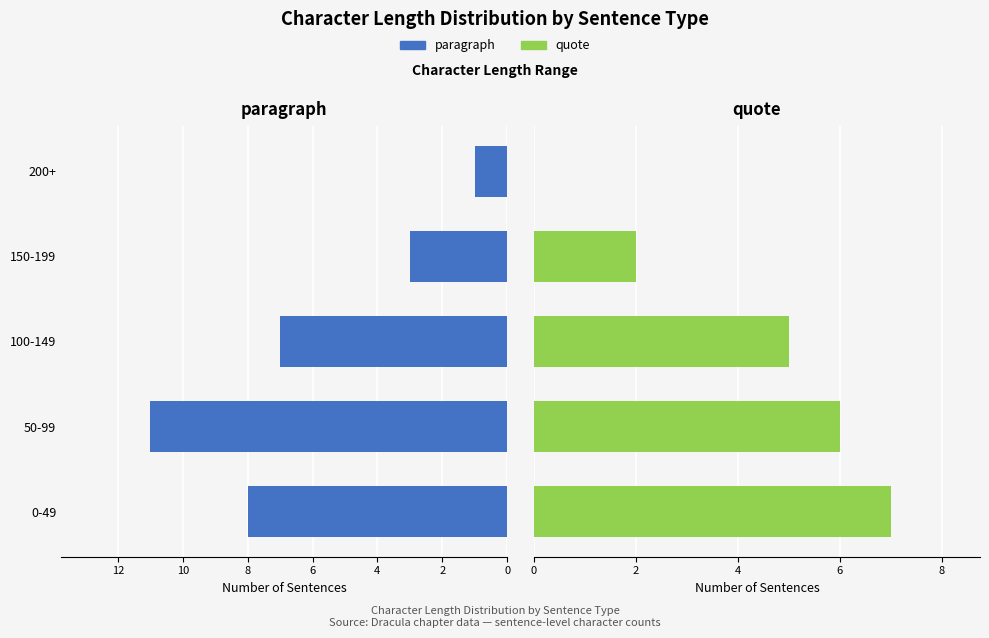

Which series has the largest total across all categories?

paragraph